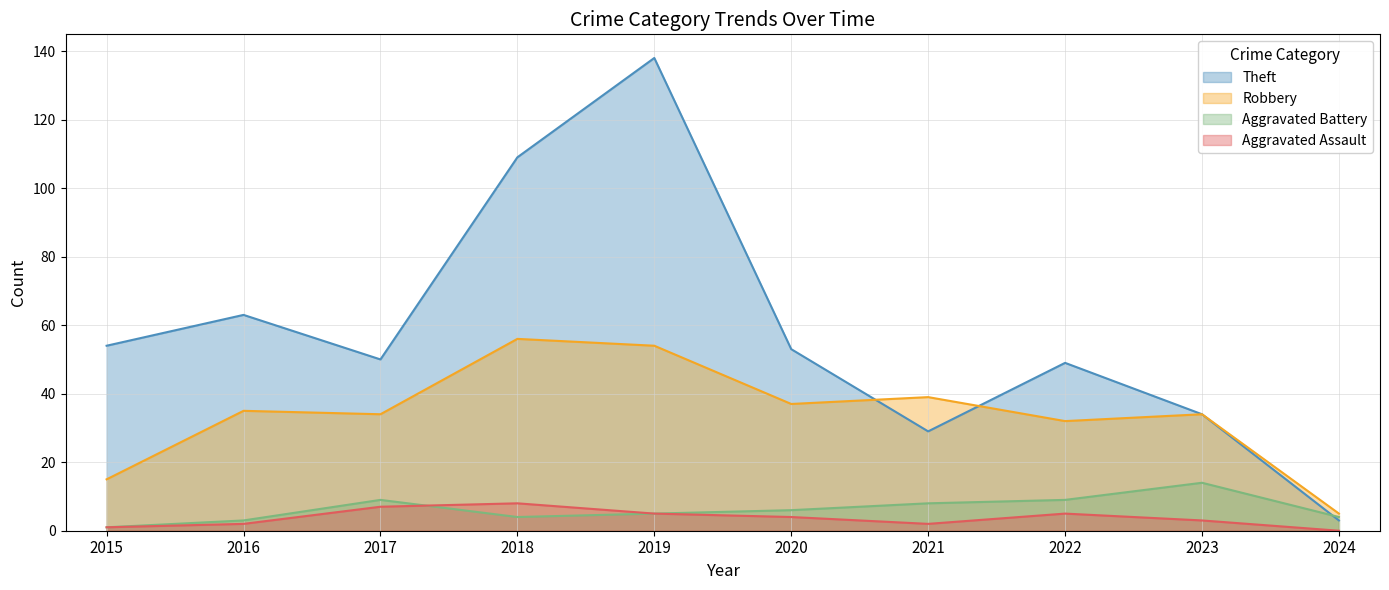

Is it true that Aggravated Battery equals 14 at 2021?

False